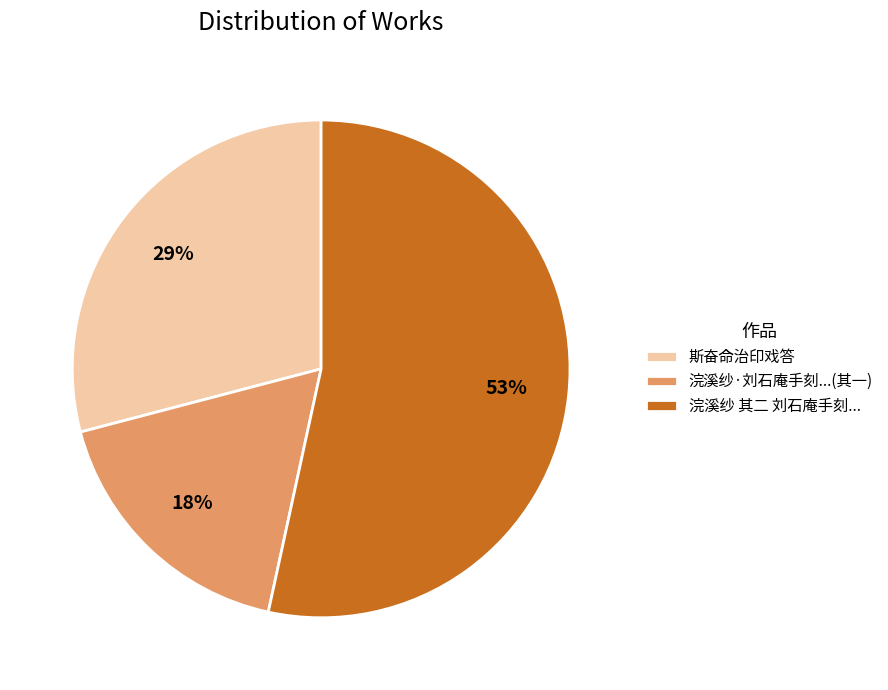

True or false: 浣溪纱 其二 刘石庵手刻... accounts for 53% of the total.

True